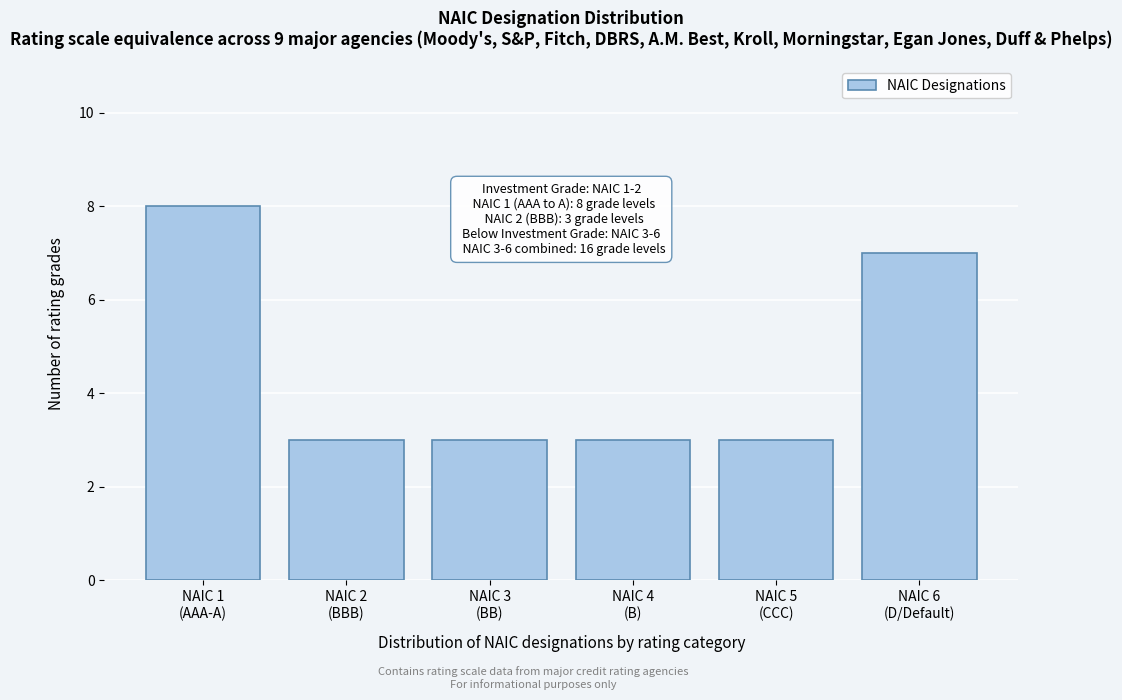

Reading left to right, transcribe all the data shown in this chart.

8	3	3	3	3	7